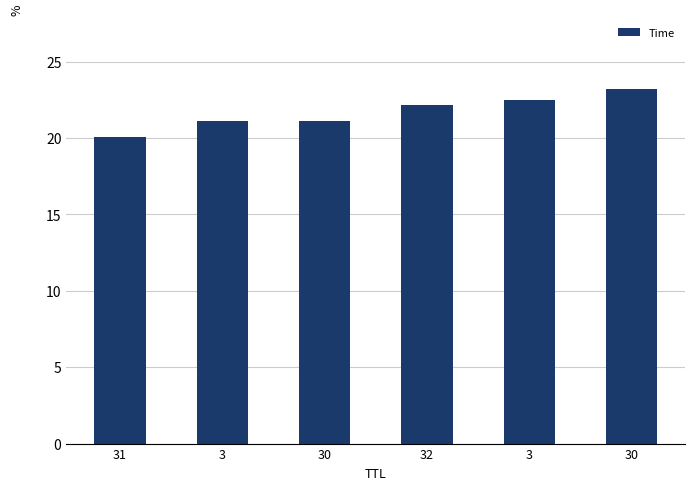

Are the bars horizontal?

No